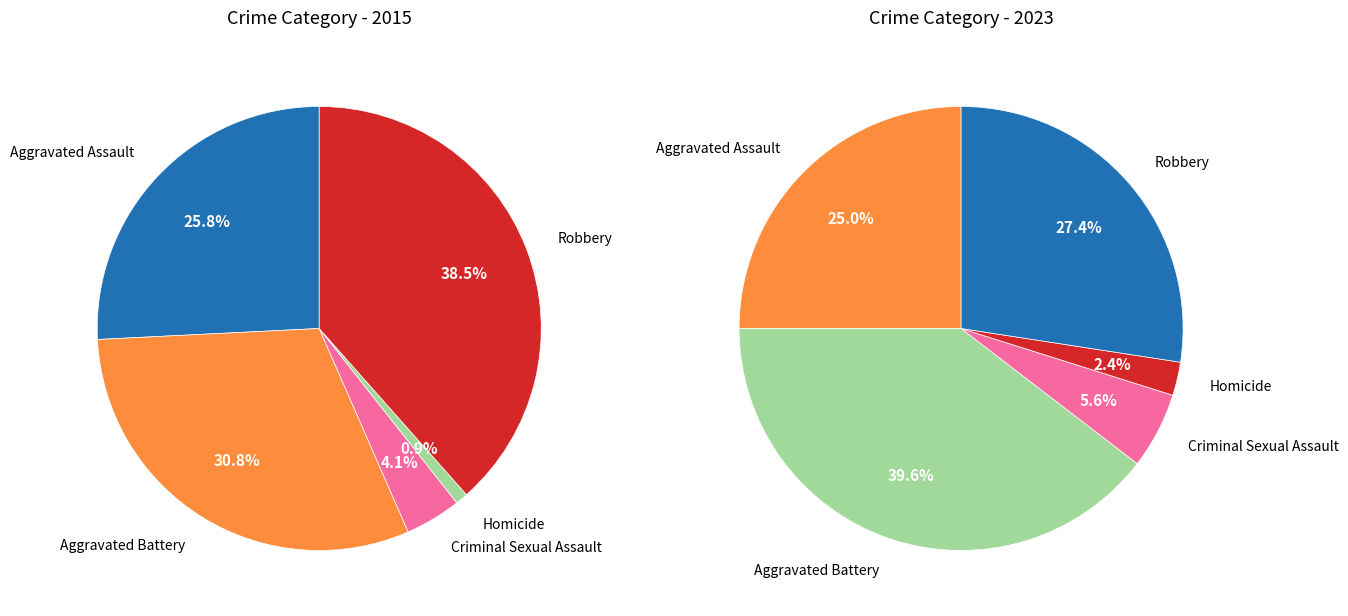

How many slices are in this pie chart?

5